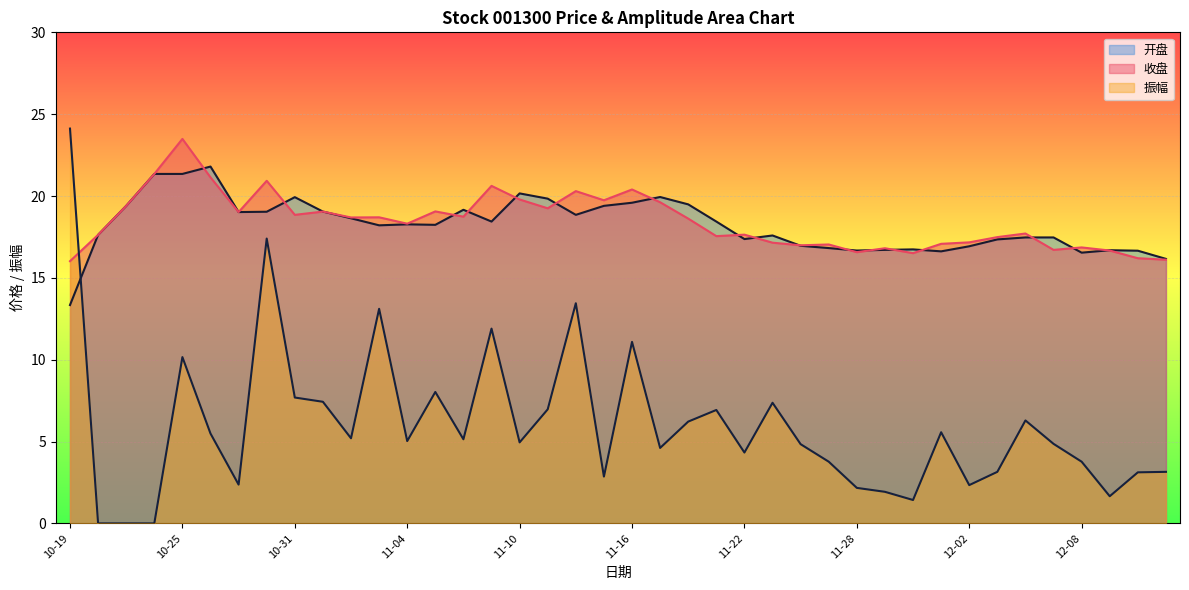

Which series has the largest total across all categories?

收盘